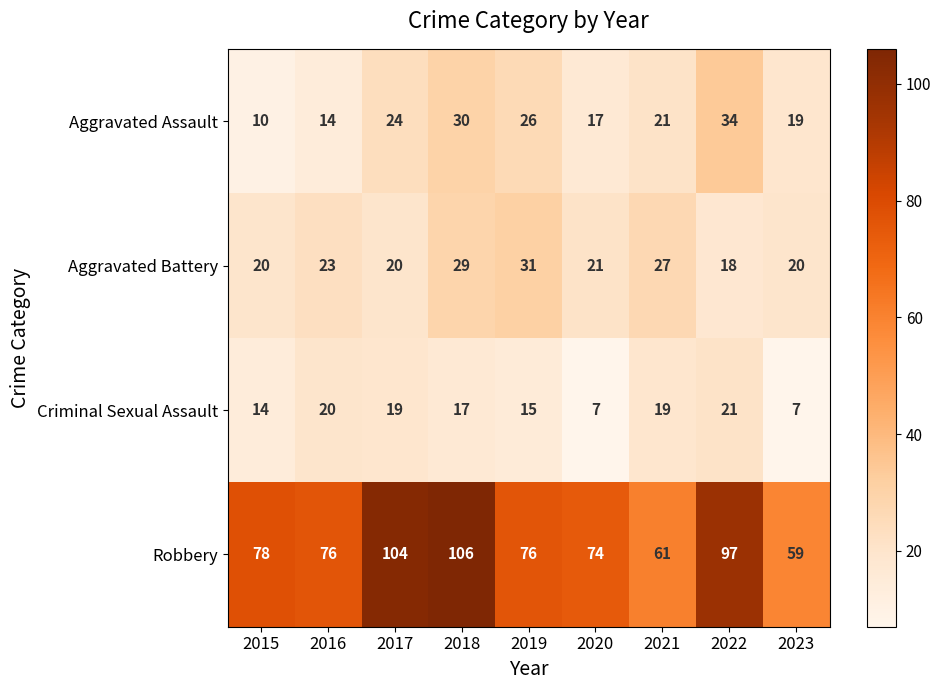

Which series has the largest range (max minus min)?

Robbery